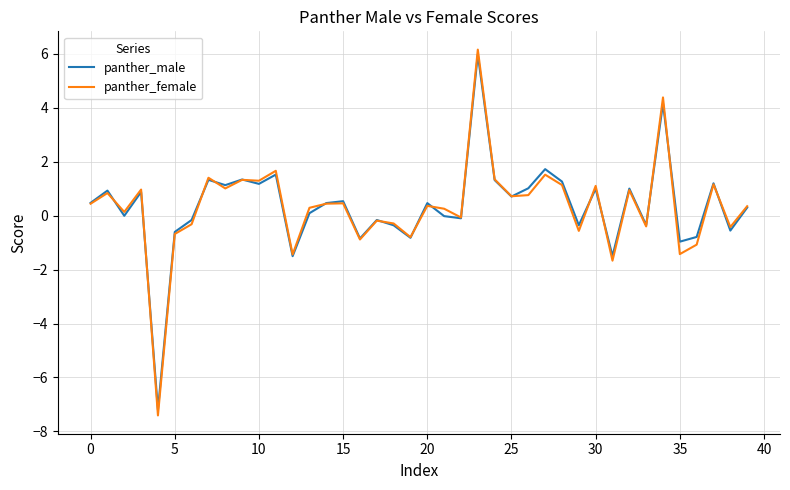

What is the minimum value for panther_male?

-7.2